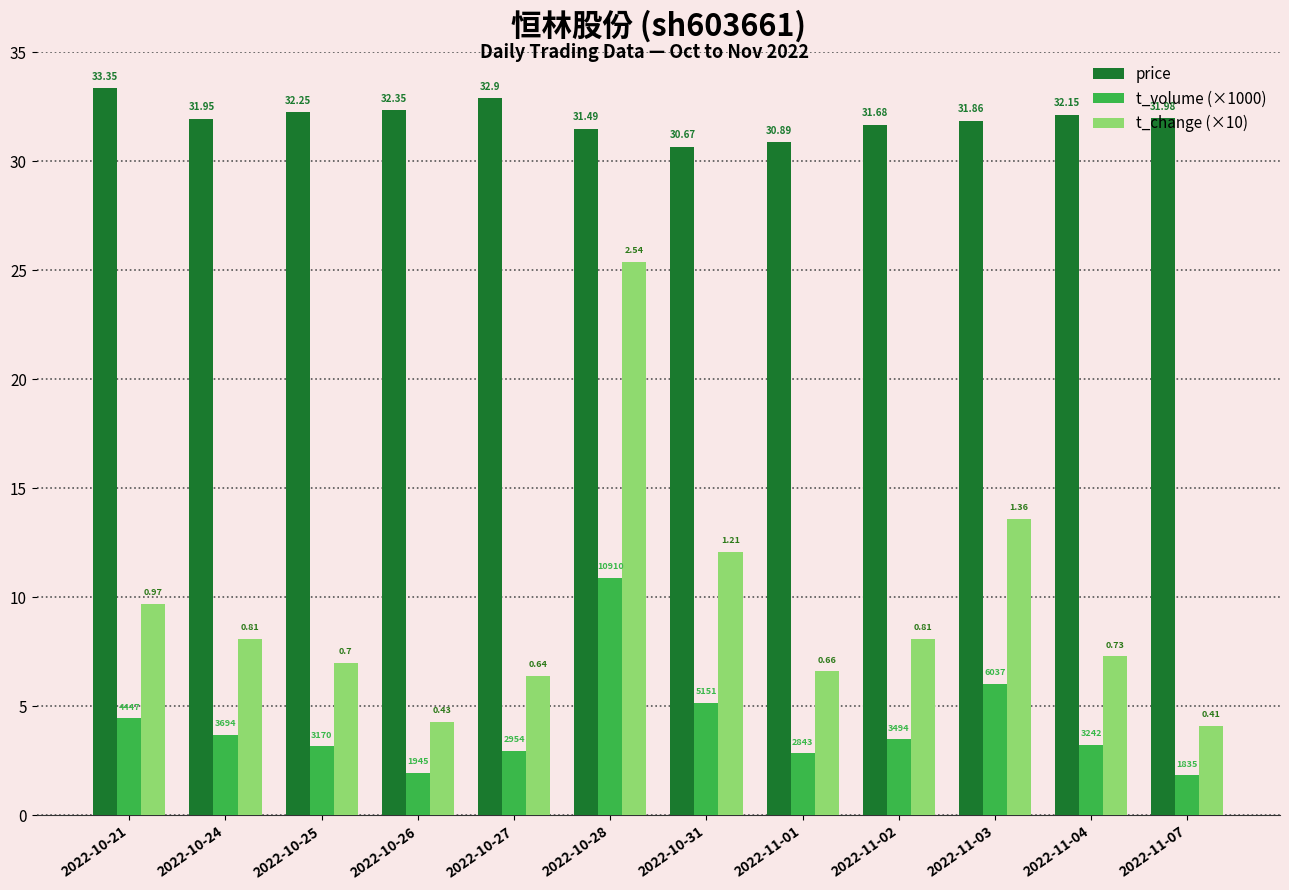

How many groups of bars are there?

12